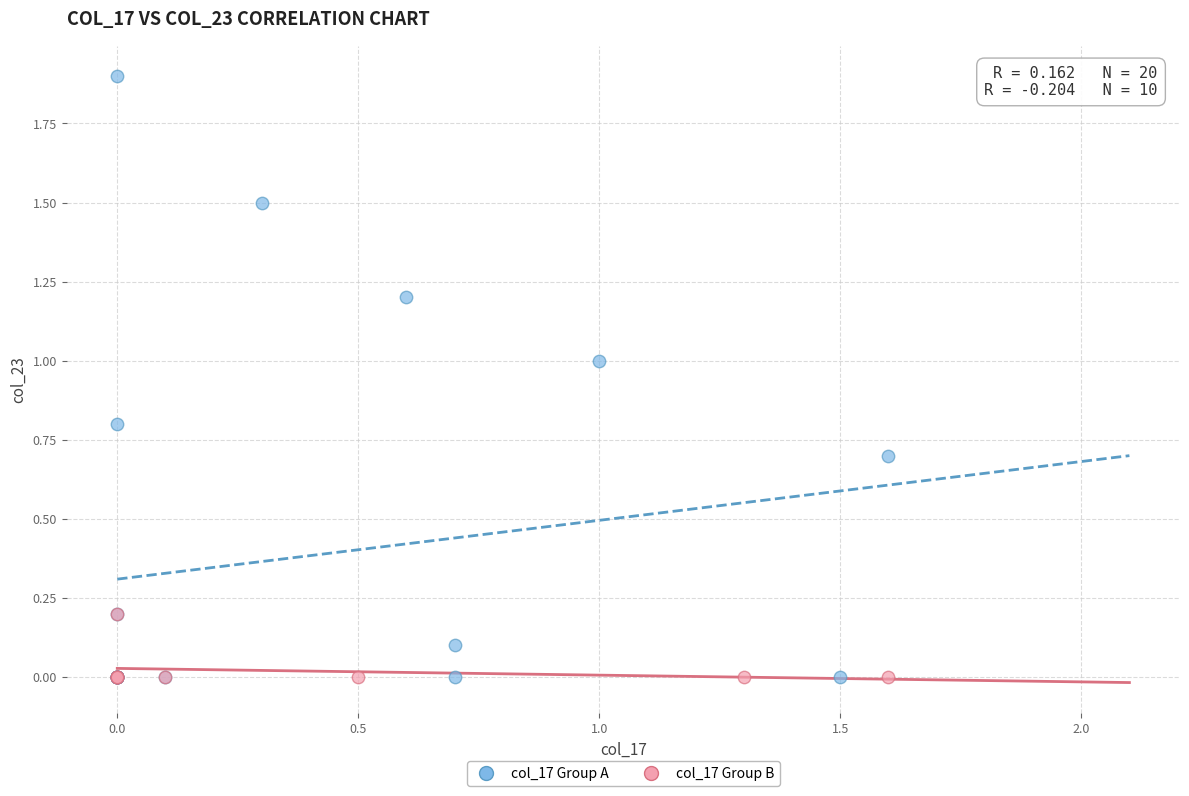

Which series reaches the maximum Y coordinate?

col_17 Group A